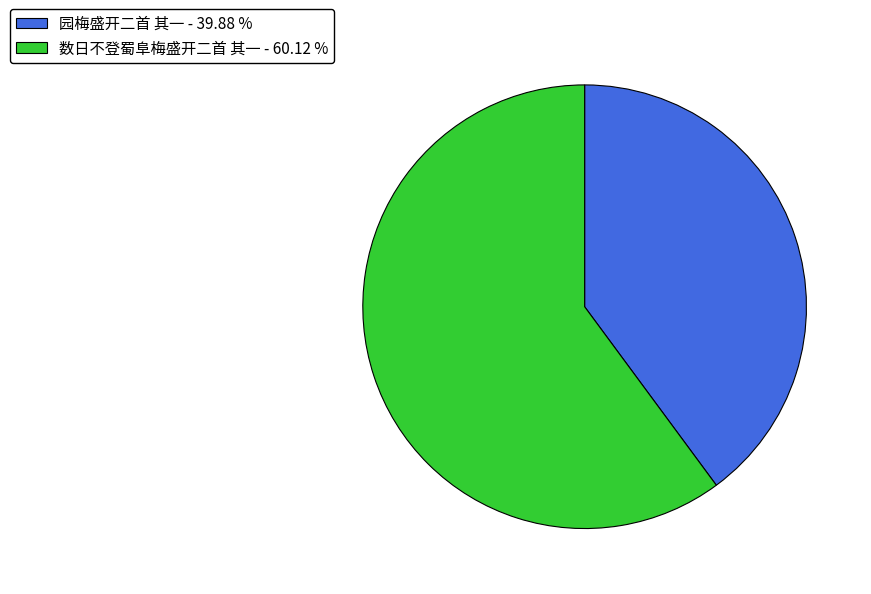

Does 数日不登蜀阜梅盛开二首 其一 account for over 50% of the chart?

Yes